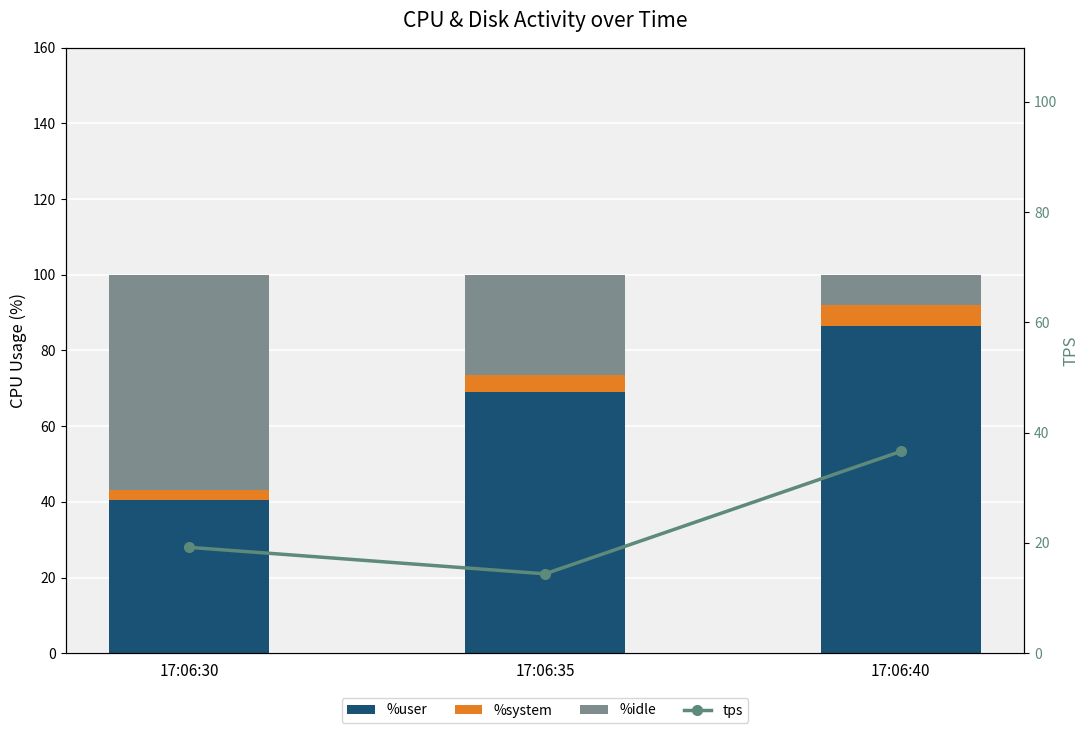

What is the value of the tps bar at the 1st from the left?

19.2